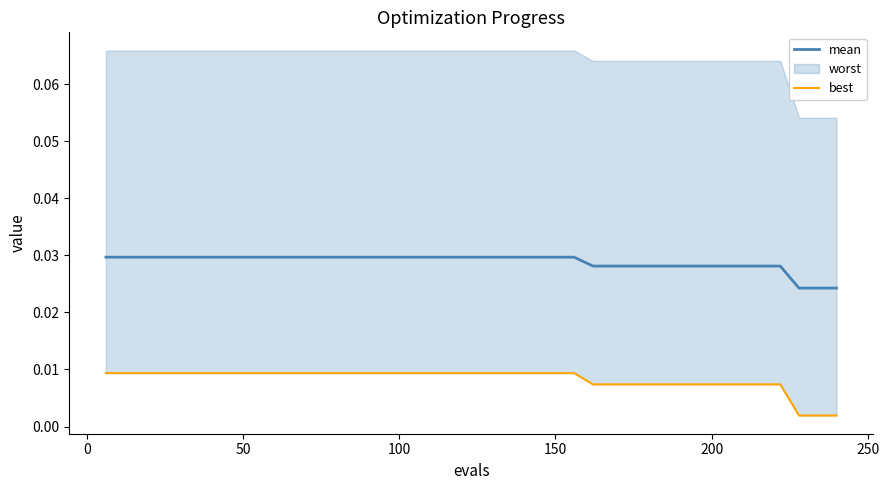

True or false: mean and best cross at least once.

False